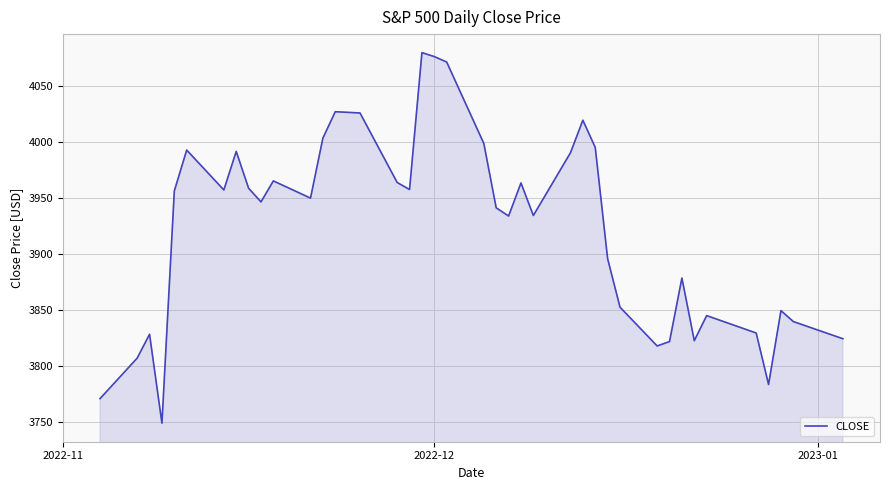

What is the difference between the maximum and minimum values?

331.5